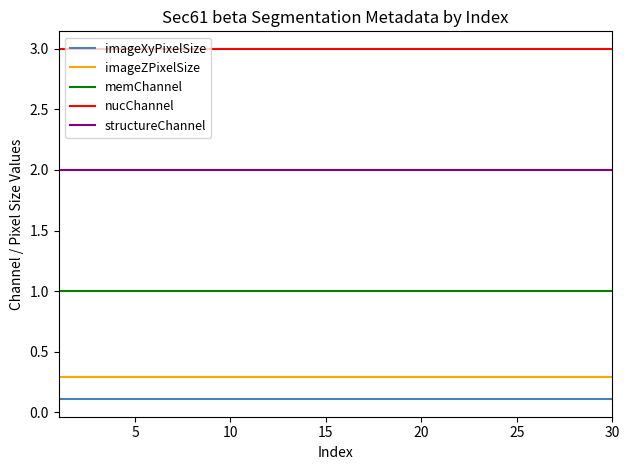

Reading left to right, extract all data points from this chart.

imageXyPixelSize: 0.1	0.1	0.1	0.1	0.1	0.1	0.1	0.1	0.1	0.1	0.1	0.1	0.1	0.1	0.1	0.1	0.1	0.1	0.1	0.1	0.1	0.1	0.1	0.1	0.1	0.1	0.1	0.1	0.1	0.1
imageZPixelSize: 0.3	0.3	0.3	0.3	0.3	0.3	0.3	0.3	0.3	0.3	0.3	0.3	0.3	0.3	0.3	0.3	0.3	0.3	0.3	0.3	0.3	0.3	0.3	0.3	0.3	0.3	0.3	0.3	0.3	0.3
memChannel: 1.0	1.0	1.0	1.0	1.0	1.0	1.0	1.0	1.0	1.0	1.0	1.0	1.0	1.0	1.0	1.0	1.0	1.0	1.0	1.0	1.0	1.0	1.0	1.0	1.0	1.0	1.0	1.0	1.0	1.0
nucChannel: 3.0	3.0	3.0	3.0	3.0	3.0	3.0	3.0	3.0	3.0	3.0	3.0	3.0	3.0	3.0	3.0	3.0	3.0	3.0	3.0	3.0	3.0	3.0	3.0	3.0	3.0	3.0	3.0	3.0	3.0
structureChannel: 2.0	2.0	2.0	2.0	2.0	2.0	2.0	2.0	2.0	2.0	2.0	2.0	2.0	2.0	2.0	2.0	2.0	2.0	2.0	2.0	2.0	2.0	2.0	2.0	2.0	2.0	2.0	2.0	2.0	2.0